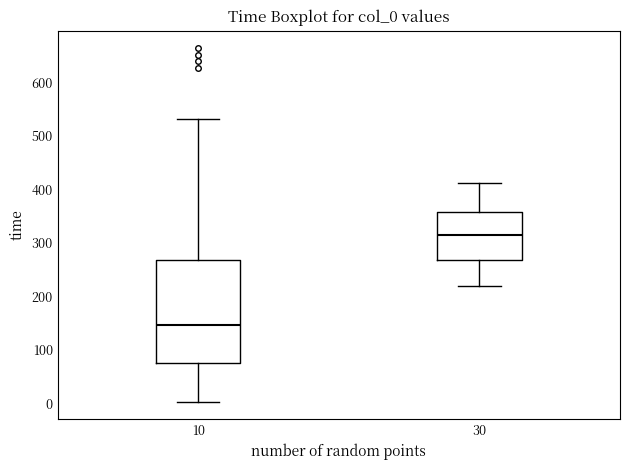

Which box is the tallest, from its lower edge to its upper edge?

10